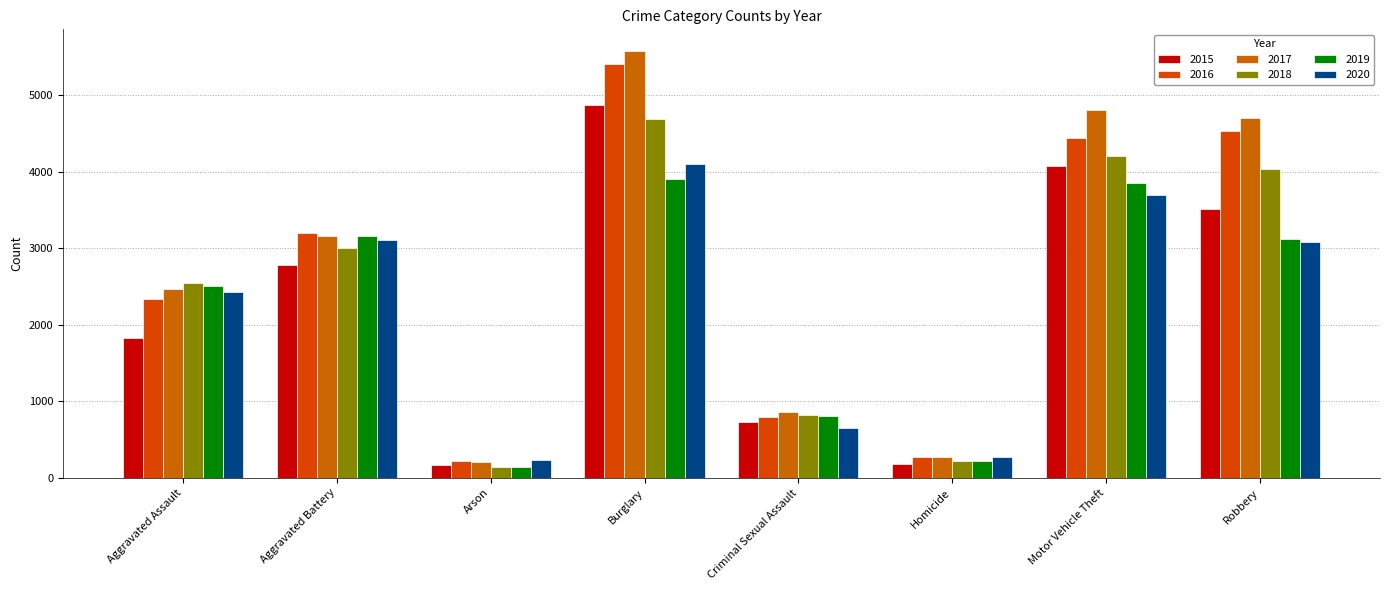

What is the label of the 1st bar from the right?

Robbery